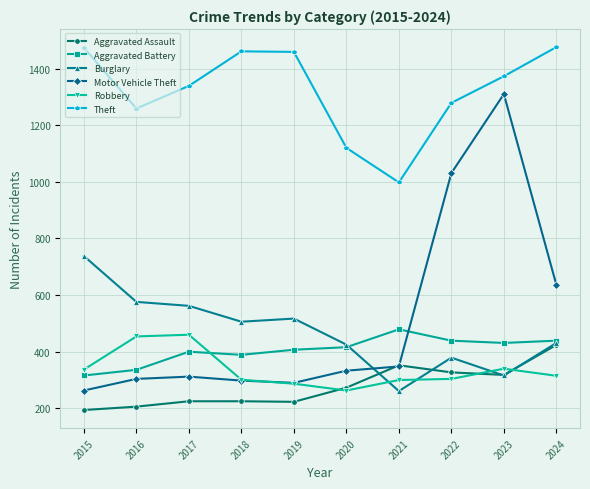

The value of Theft at 2019 is 375. True or false?

False